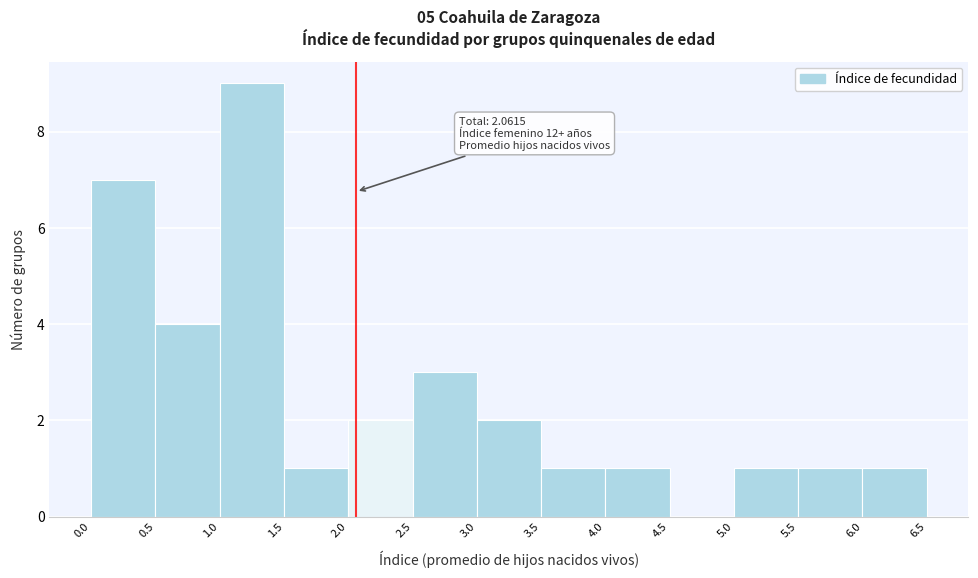

Over which range of the x-axis is the bar tallest?

1.0 to 1.5